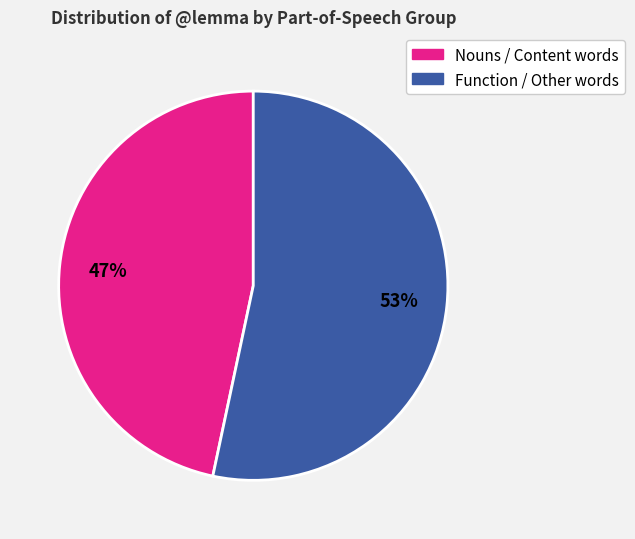

Is there a majority slice in this chart?

Yes